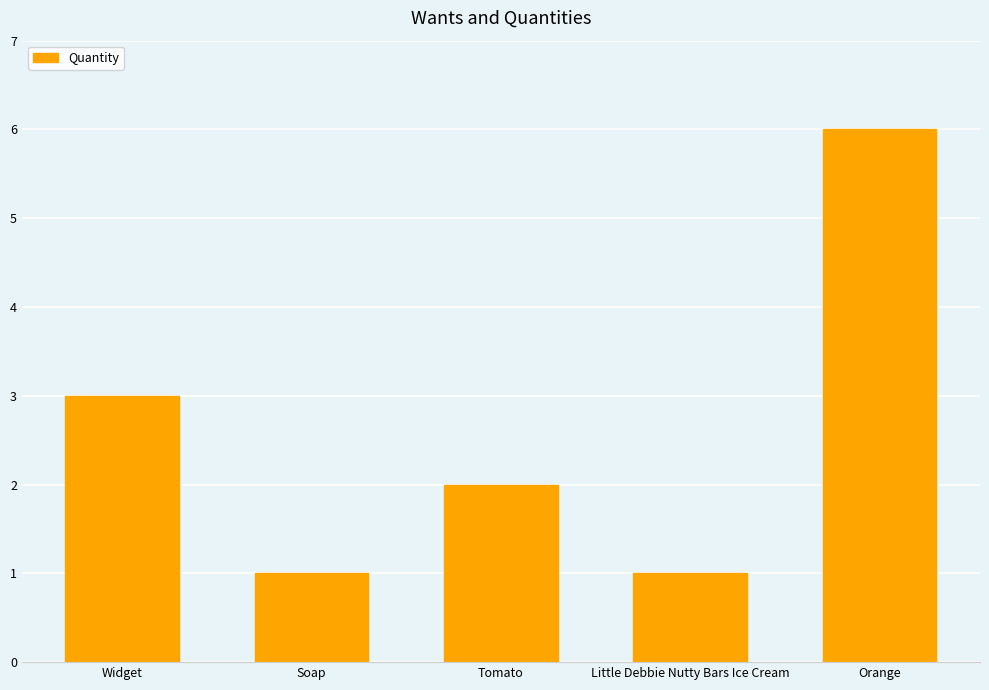

Reading left to right, list all the values displayed in this chart.

Widget=3	Soap=1	Tomato=2	Little Debbie Nutty Bars Ice Cream=1	Orange=6